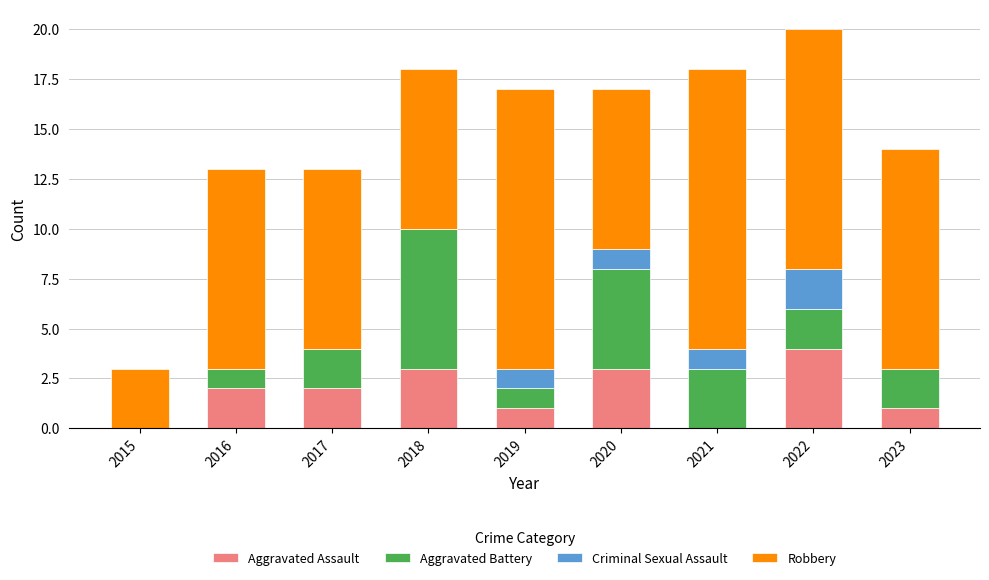

At which category is the sum across all series the highest?

2022